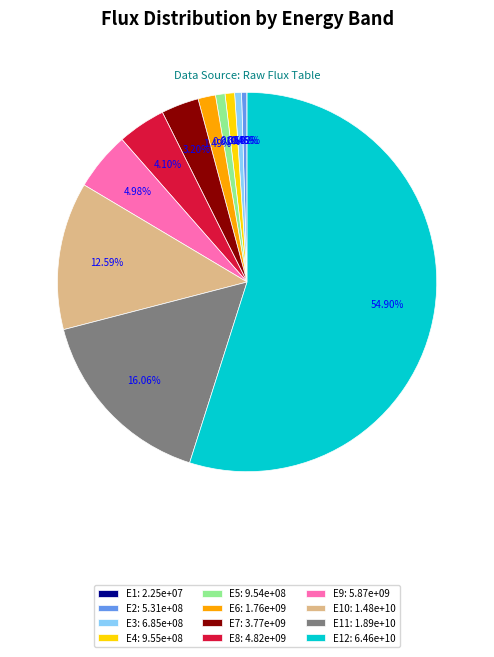

Is the sum of E6: 1.76e+09 and E3: 6.85e+08 greater than half?

No